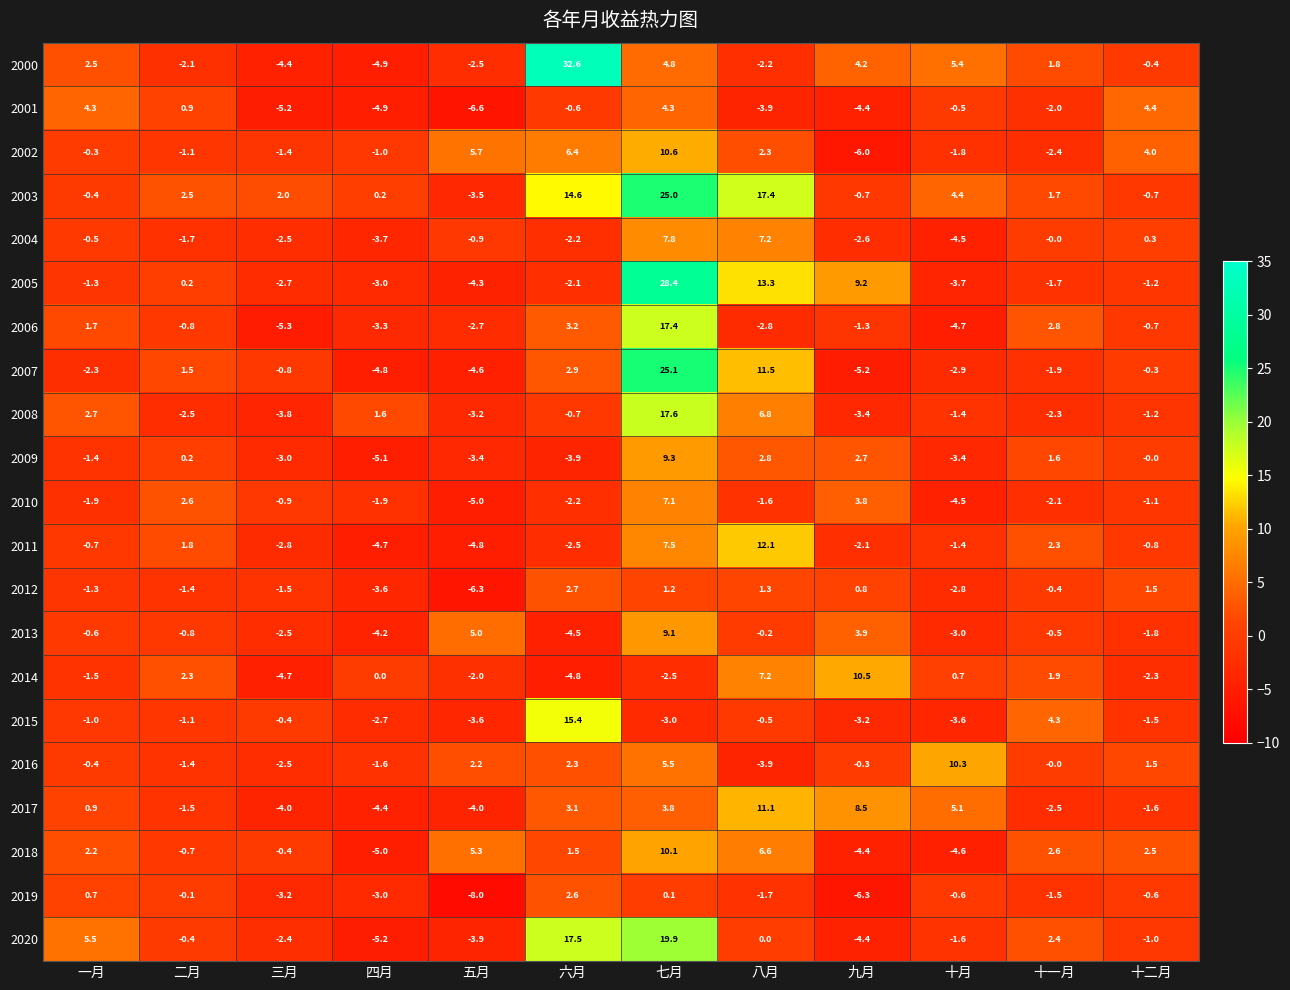

At which category is the sum across all series the highest?

七月